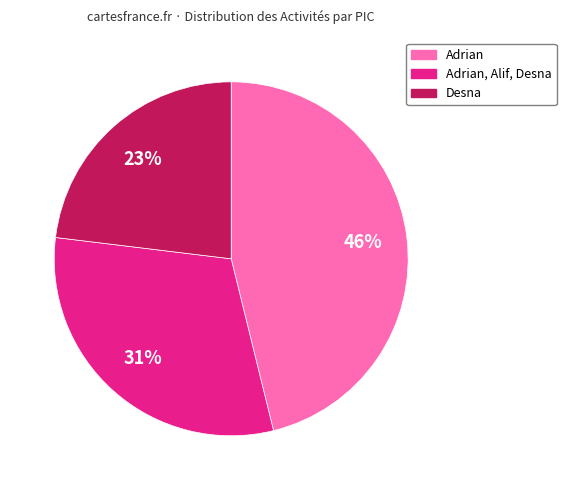

Is there a majority slice in this chart?

No